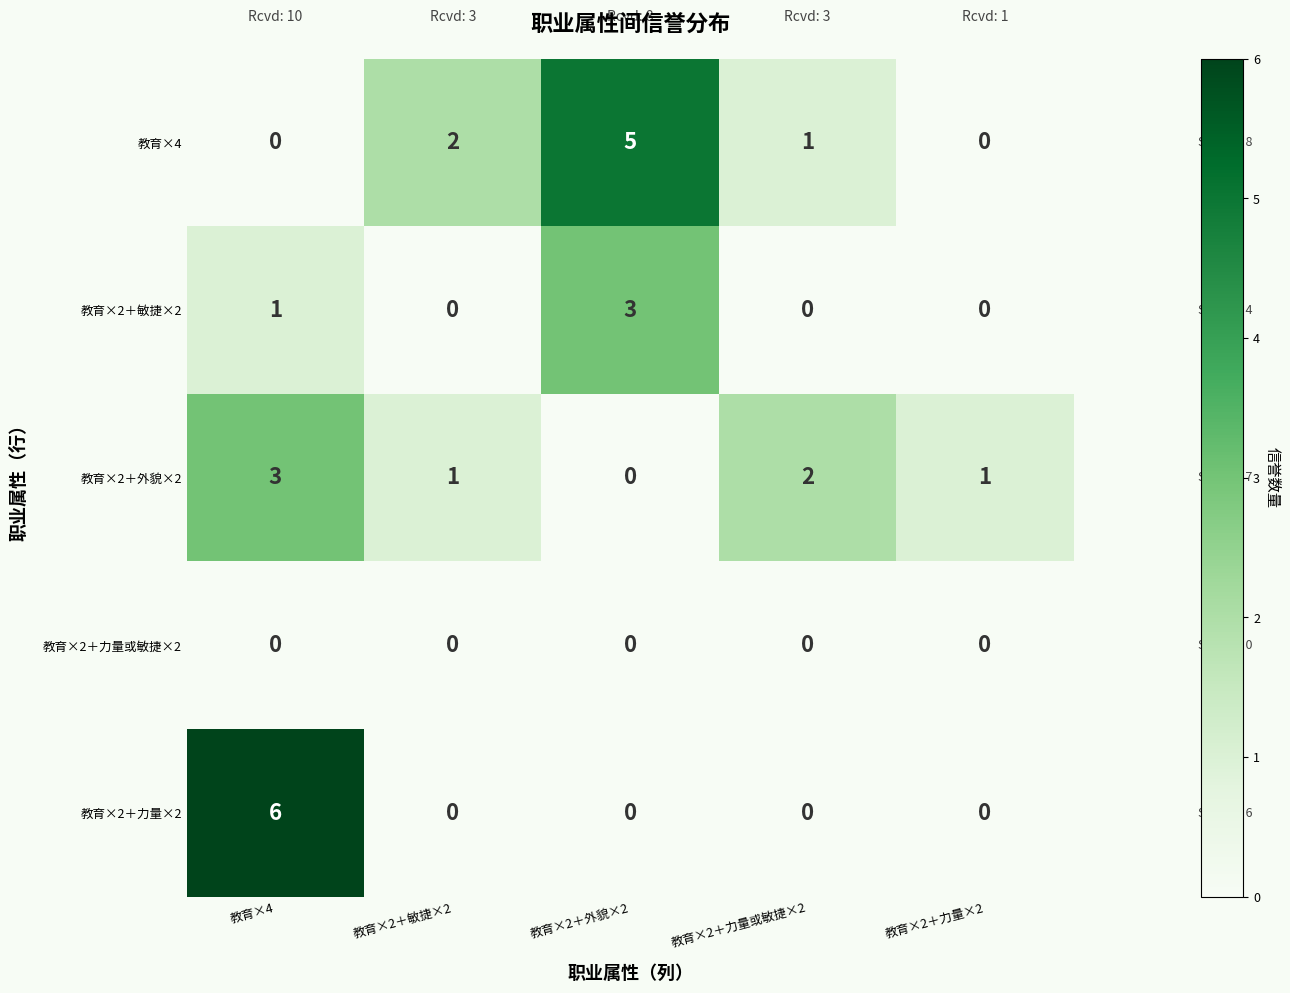

Reading left to right, what are all the values shown in this chart?

教育×4: 教育×4=0	教育×2＋敏捷×2=2	教育×2＋外貌×2=5	教育×2＋力量或敏捷×2=1	教育×2＋力量×2=0
教育×2＋敏捷×2: 教育×4=1	教育×2＋敏捷×2=0	教育×2＋外貌×2=3	教育×2＋力量或敏捷×2=0	教育×2＋力量×2=0
教育×2＋外貌×2: 教育×4=3	教育×2＋敏捷×2=1	教育×2＋外貌×2=0	教育×2＋力量或敏捷×2=2	教育×2＋力量×2=1
教育×2＋力量或敏捷×2: 教育×4=0	教育×2＋敏捷×2=0	教育×2＋外貌×2=0	教育×2＋力量或敏捷×2=0	教育×2＋力量×2=0
教育×2＋力量×2: 教育×4=6	教育×2＋敏捷×2=0	教育×2＋外貌×2=0	教育×2＋力量或敏捷×2=0	教育×2＋力量×2=0